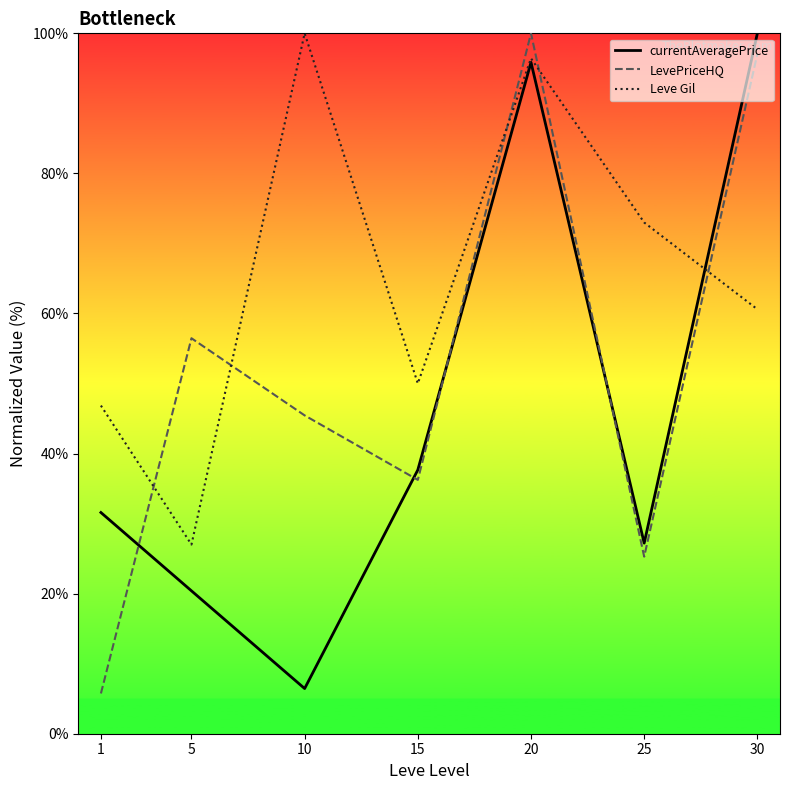

Between 5 and 10, which is larger?

5